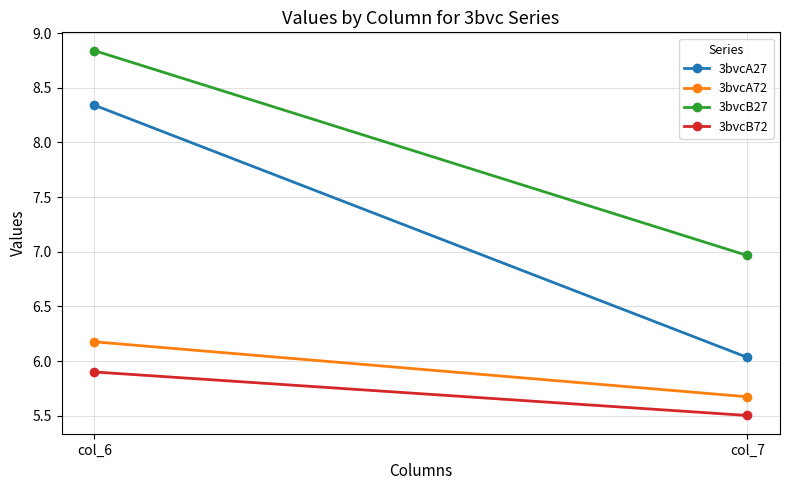

Read the 3bvcB27 value at col_6.

8.8